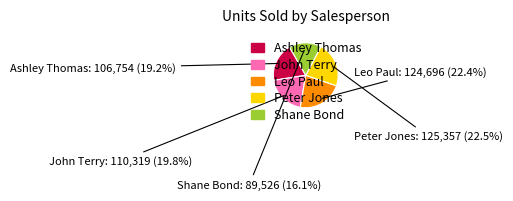

Does Peter Jones represent more than half of the total?

No